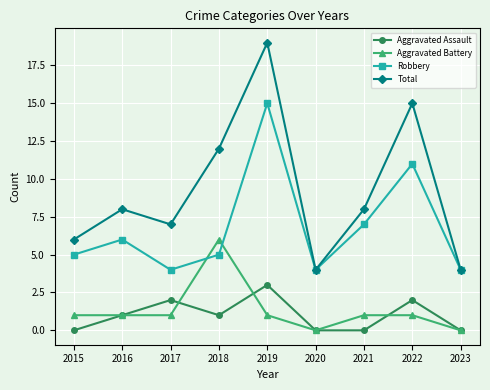

Between 2020 and 2022, which series saw the biggest shift?

Total